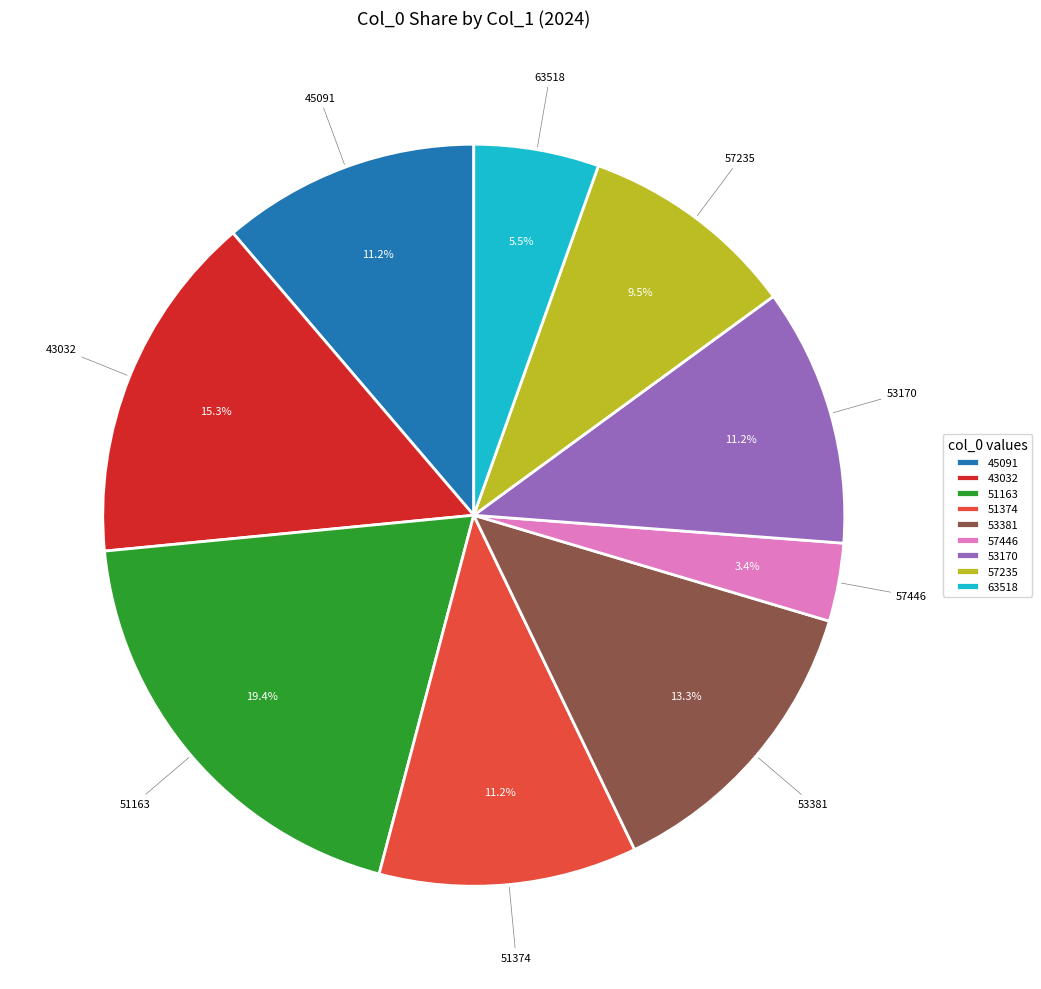

Which slice is the largest?

51163